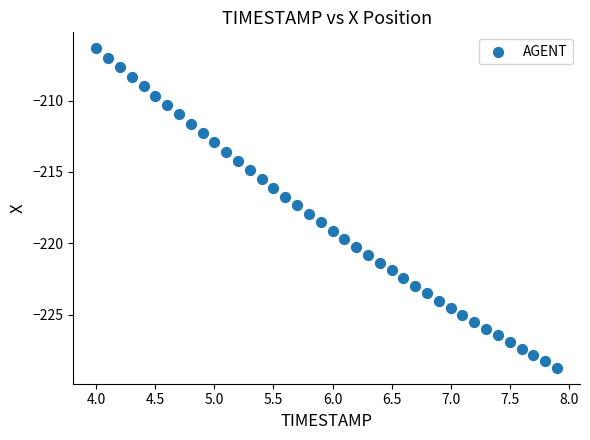

What is the range of Y values (max minus min)?

22.4